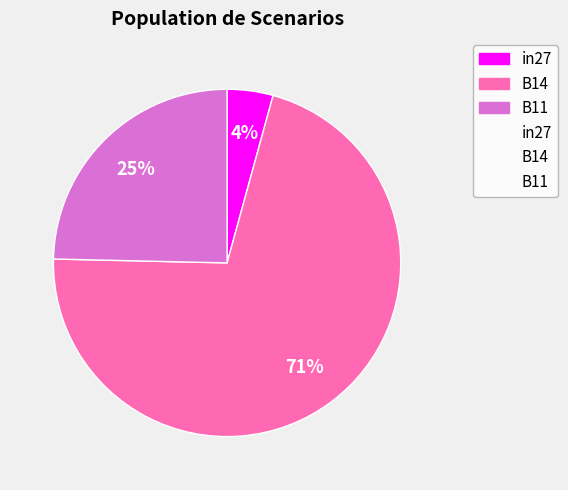

Is there any slice that represents more than half of the pie?

Yes